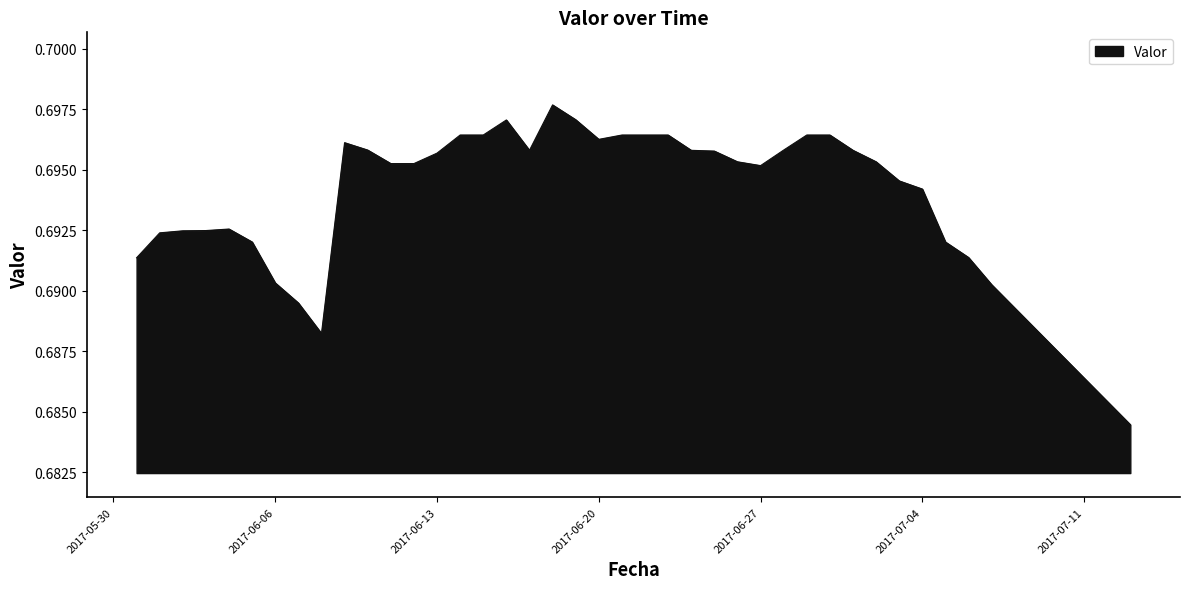

Does the chart display data point markers on the line(s)?

No